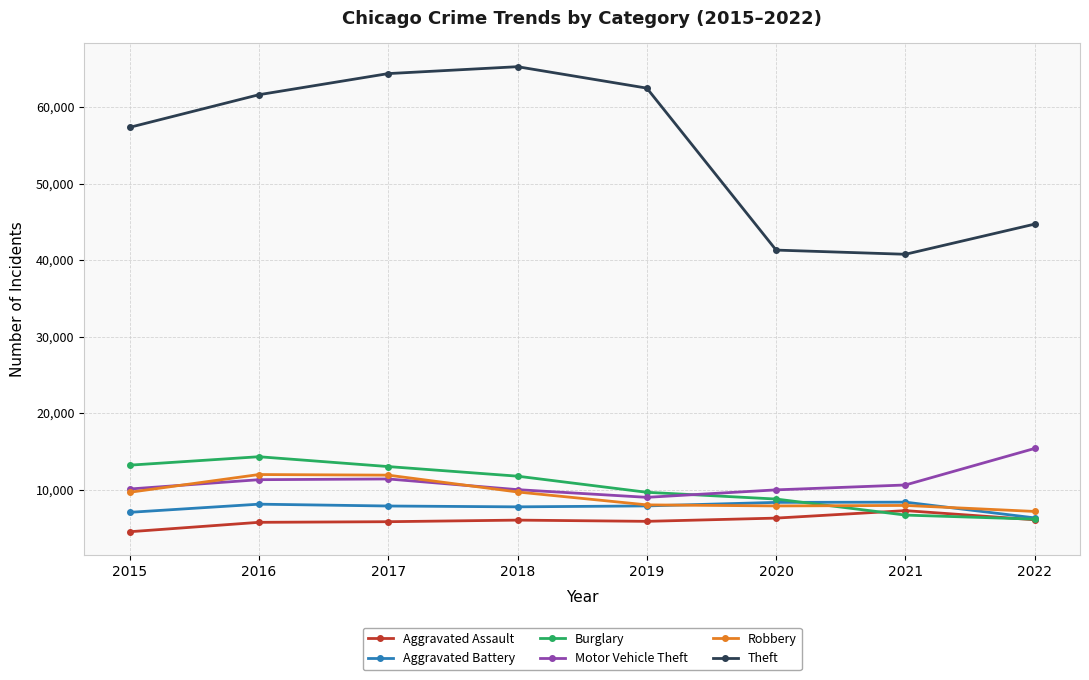

Between 2021 and 2022, which series saw the biggest shift?

Motor Vehicle Theft